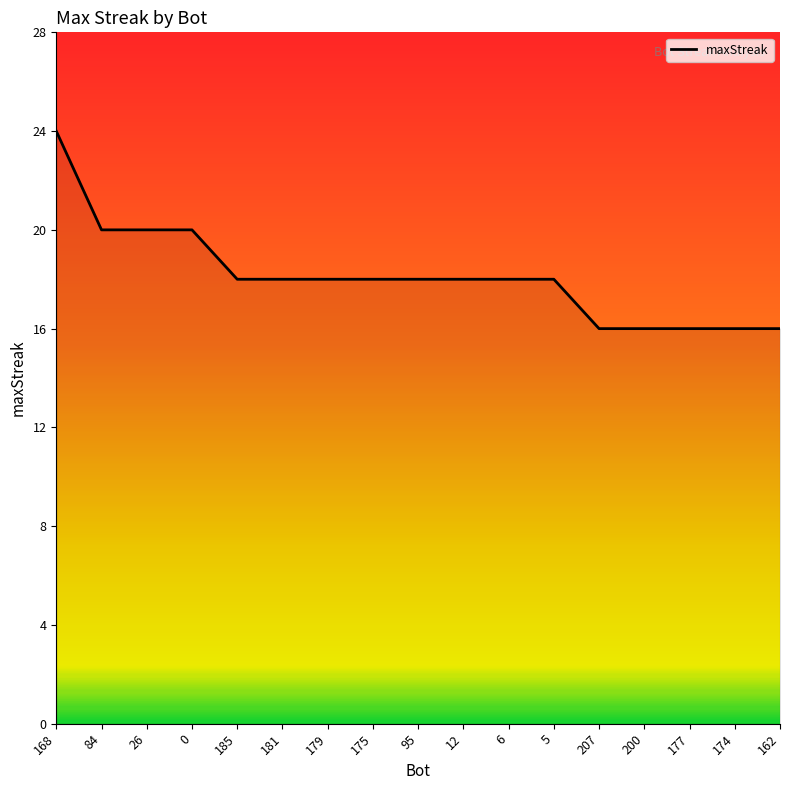

How many values are below 18?

5